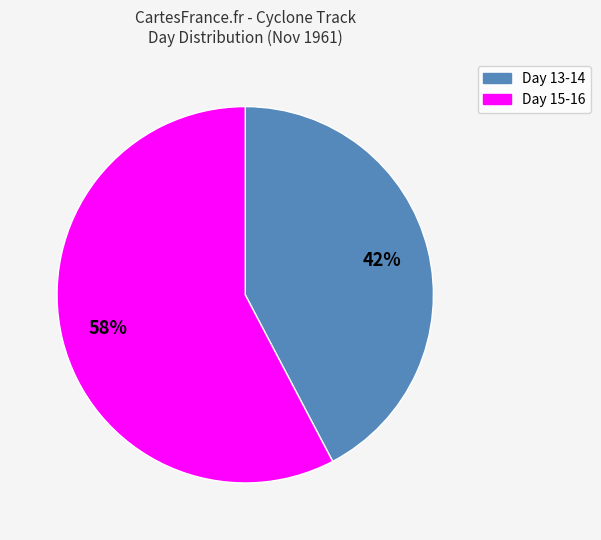

To the nearest percent, what is the average slice percentage?

50%